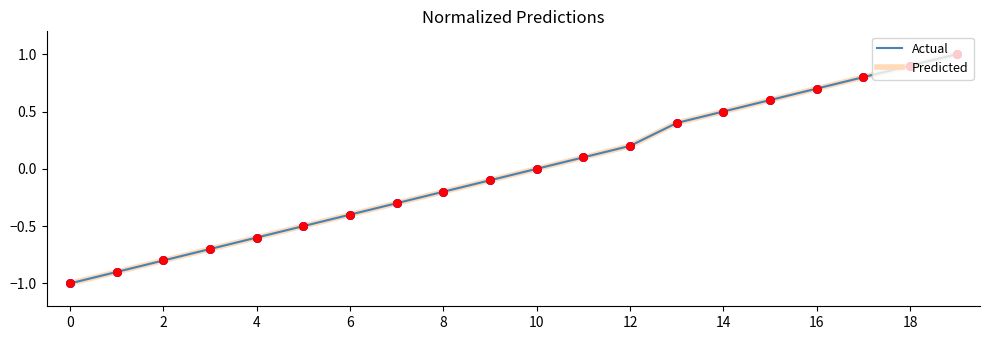

At how many categories does at least one series exceed 0?

9